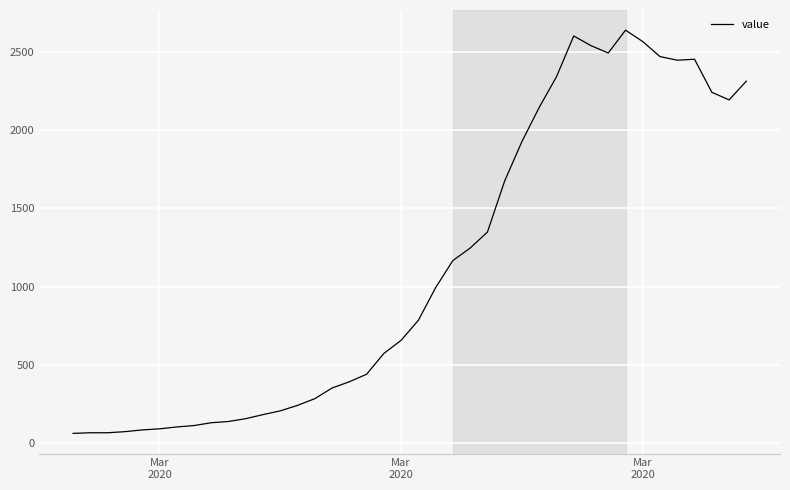

What is the difference between the maximum and minimum values?

2578